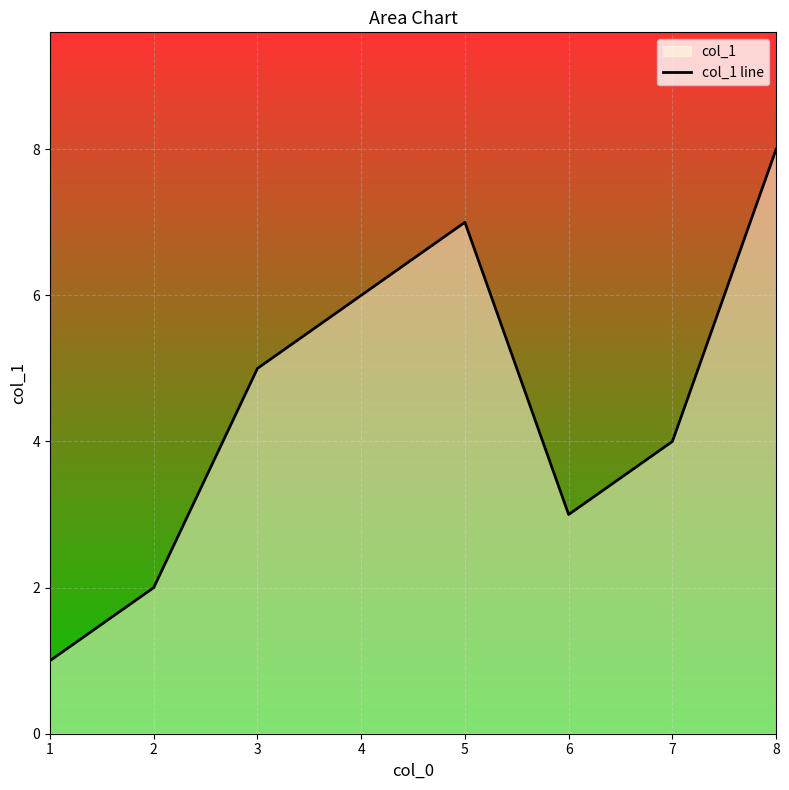

How many data points does each series have?

8